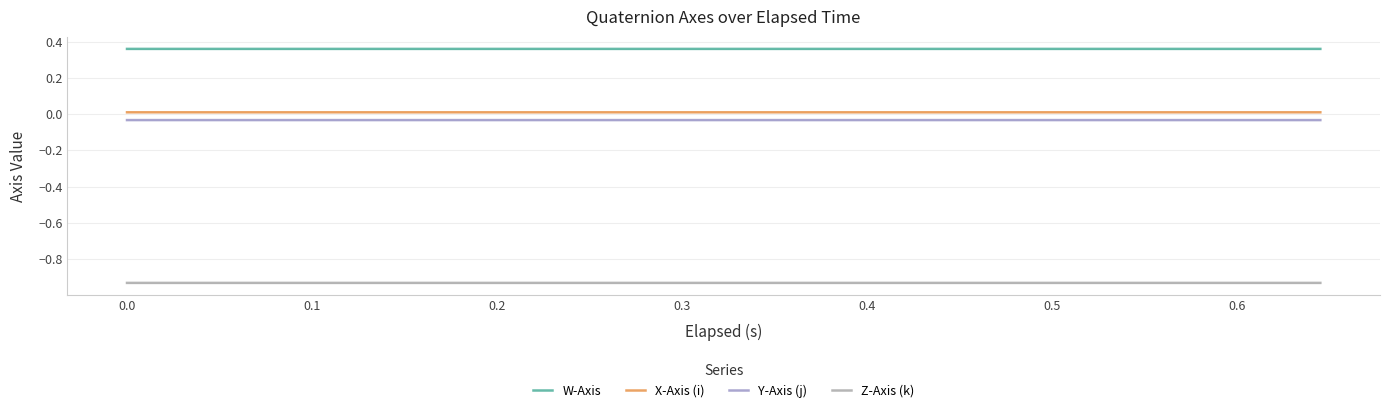

Which series has the widest spread of values?

Y-Axis (j)